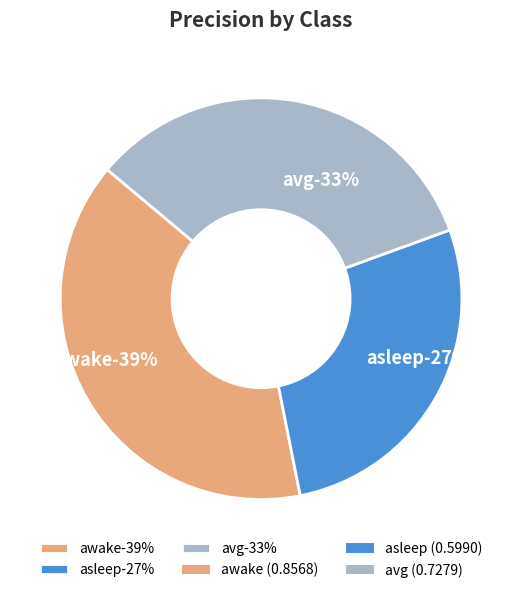

To the nearest percent, what is the difference between the awake and asleep slice percentages?

12%